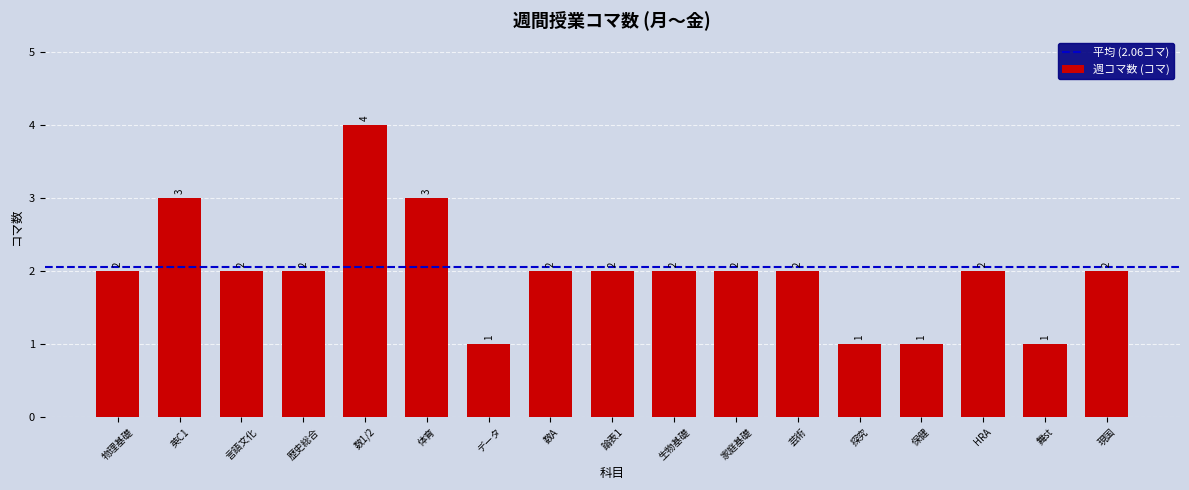

Does the chart contain any negative values?

No